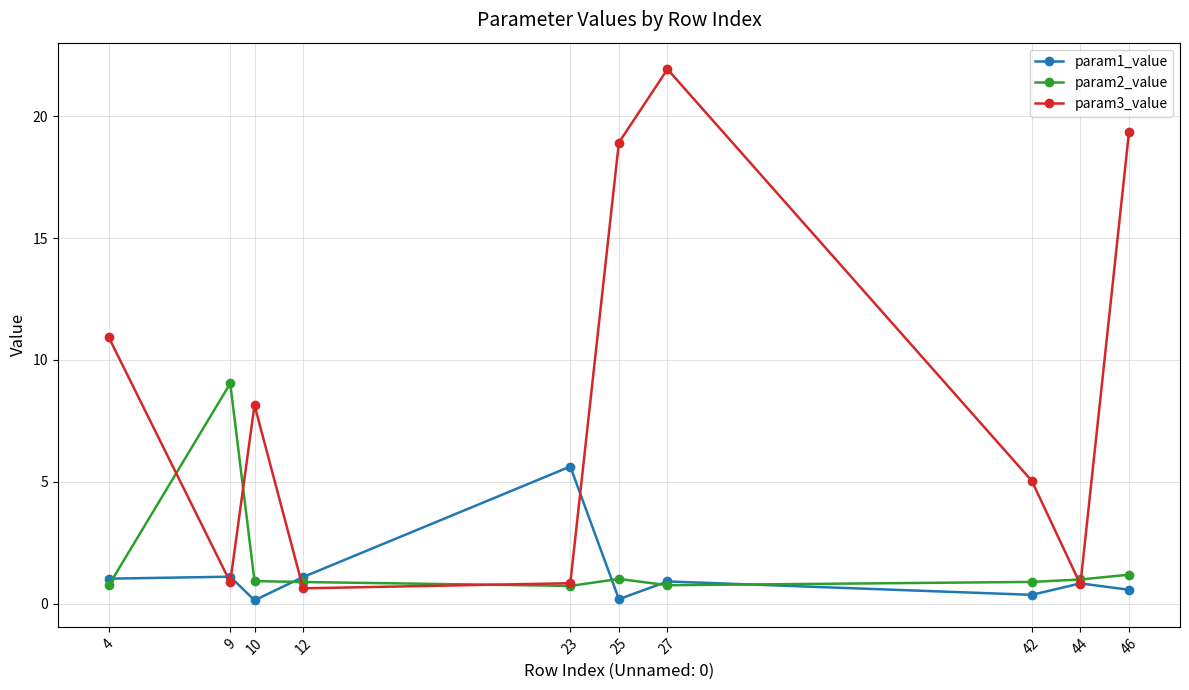

What is the difference between the highest and lowest values at 12?

0.5